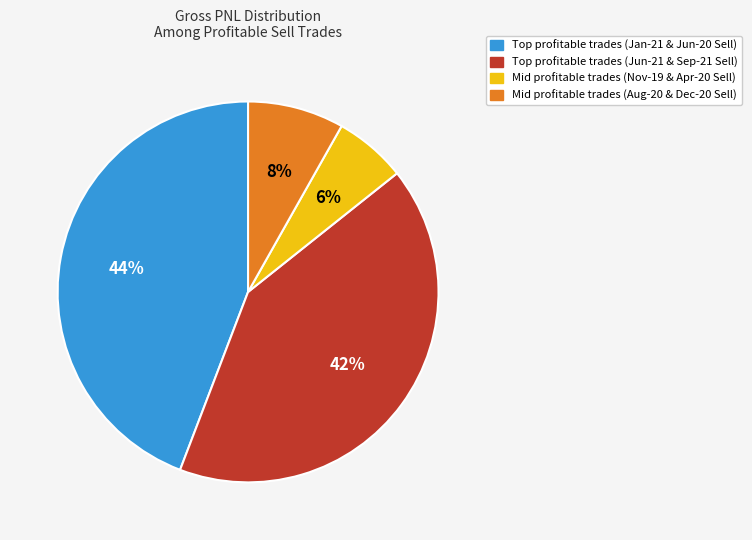

To the nearest percent, what is the difference between the largest and smallest slice percentages?

38%